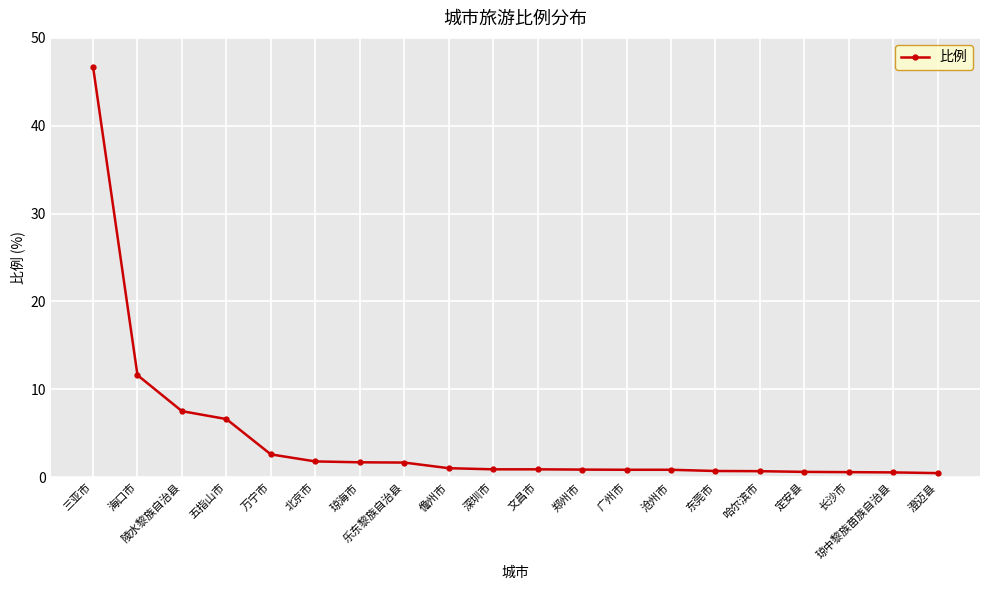

What is the difference between the maximum and minimum values?

46.3